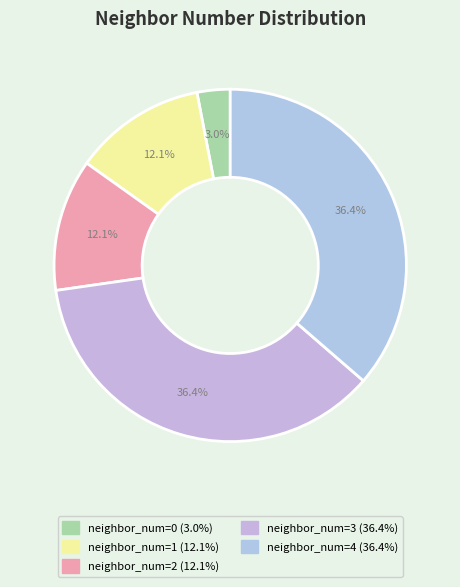

Does any single category account for the majority?

No